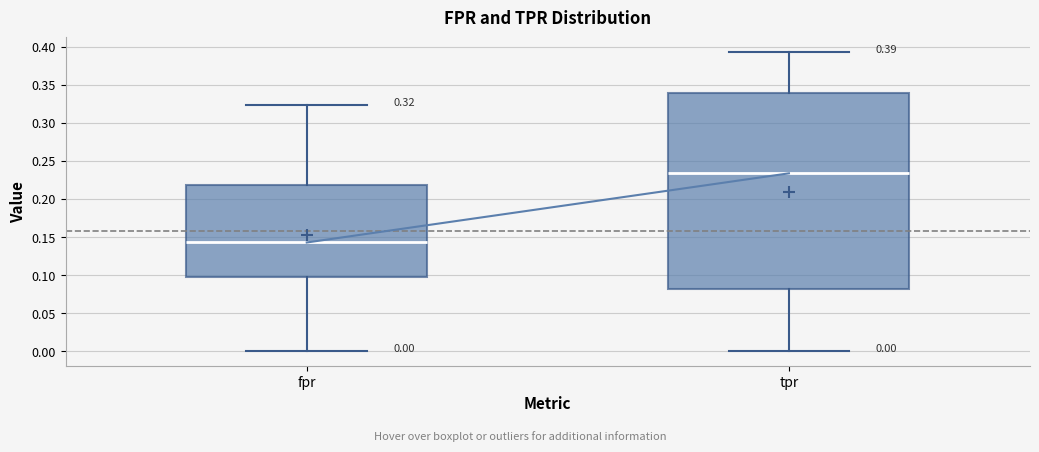

Comparing the boxes themselves (not the whiskers), which one is the tallest?

tpr